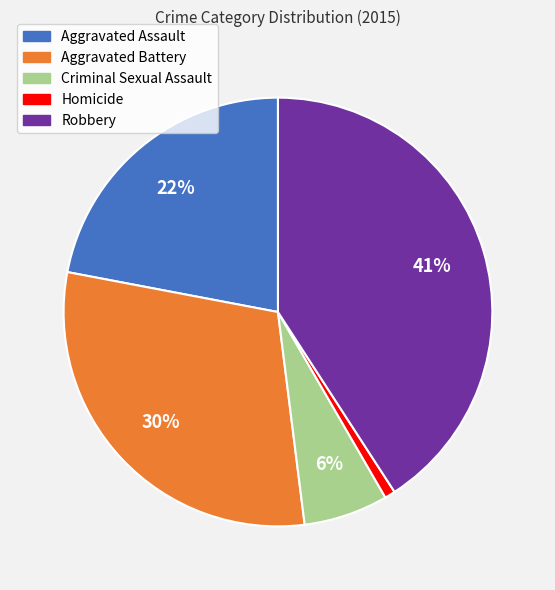

How many slices are in this pie chart?

5